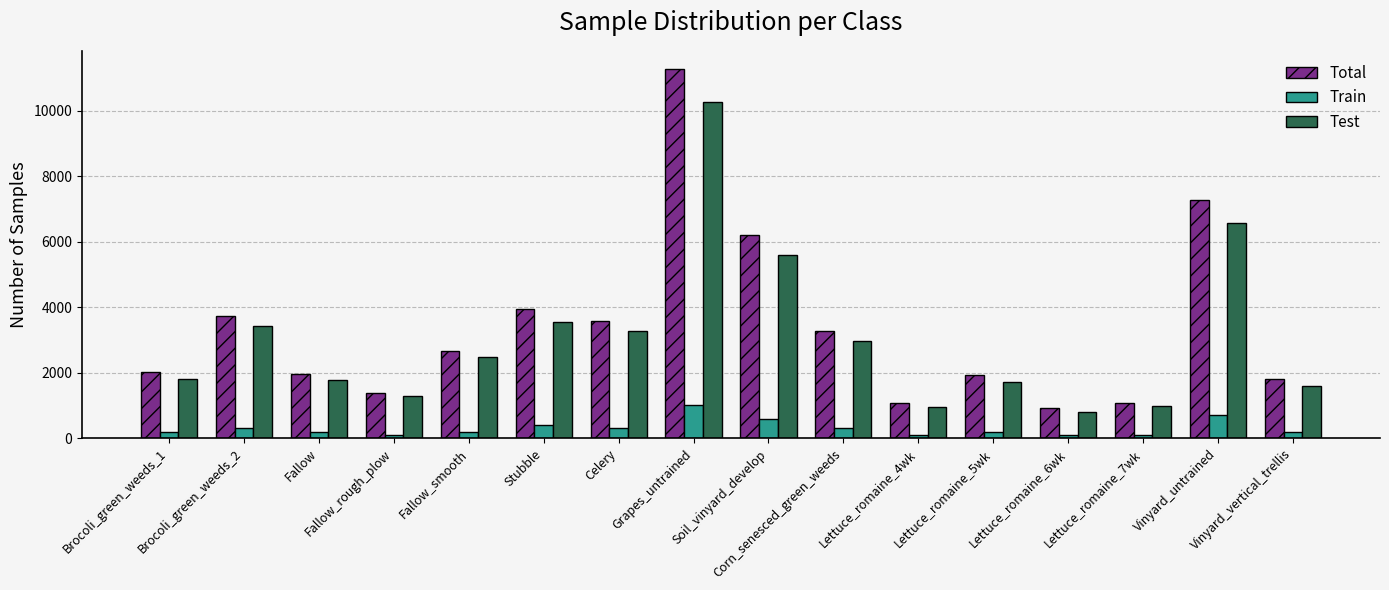

What position from the left is Lettuce_romaine_6wk?

13